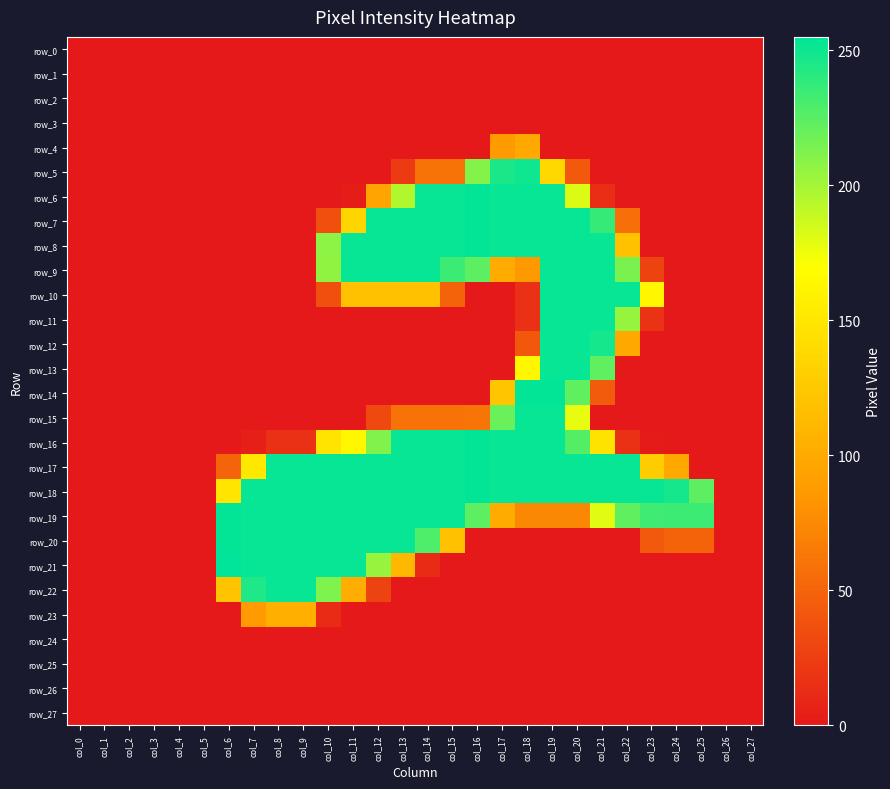

Rank the categories by row_5 value from highest to lowest.

col_18, col_17, col_16, col_19, col_14, col_15, col_20, col_13, col_0, col_1, col_2, col_3, col_4, col_5, col_6, col_7, col_8, col_9, col_10, col_11, col_12, col_21, col_22, col_23, col_24, col_25, col_26, col_27